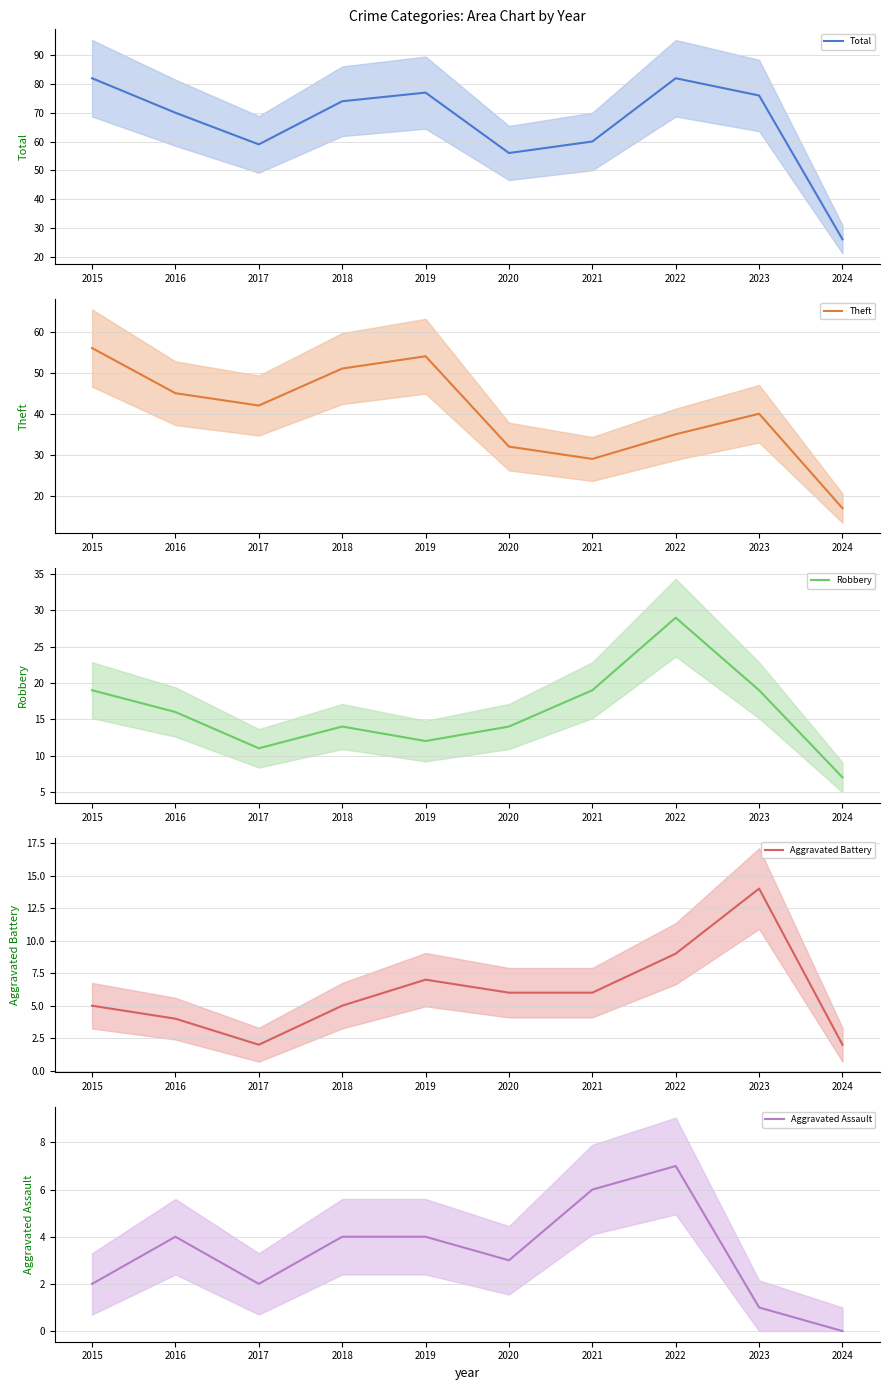

Rank the series at 2015 from lowest to highest value.

Aggravated Assault (mean), Aggravated Battery (mean), Robbery (mean), Theft (mean), Total (mean)